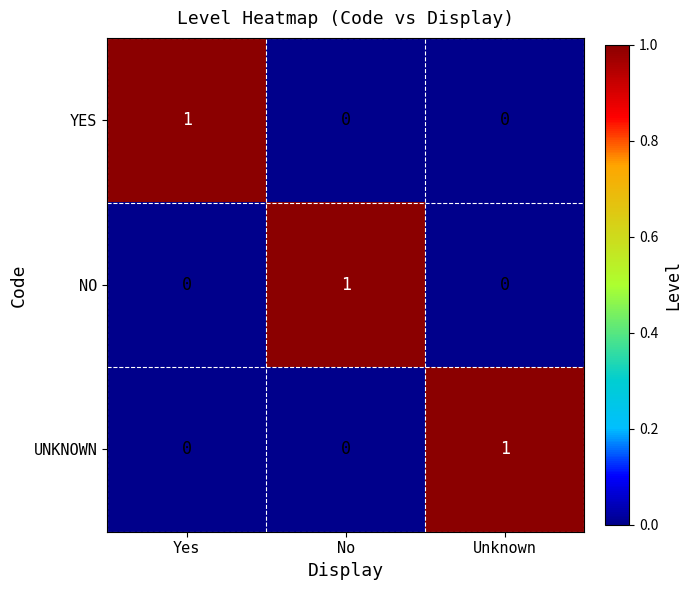

Reading left to right, transcribe all the data shown in this chart.

YES: 1	0	0
NO: 0	1	0
UNKNOWN: 0	0	1